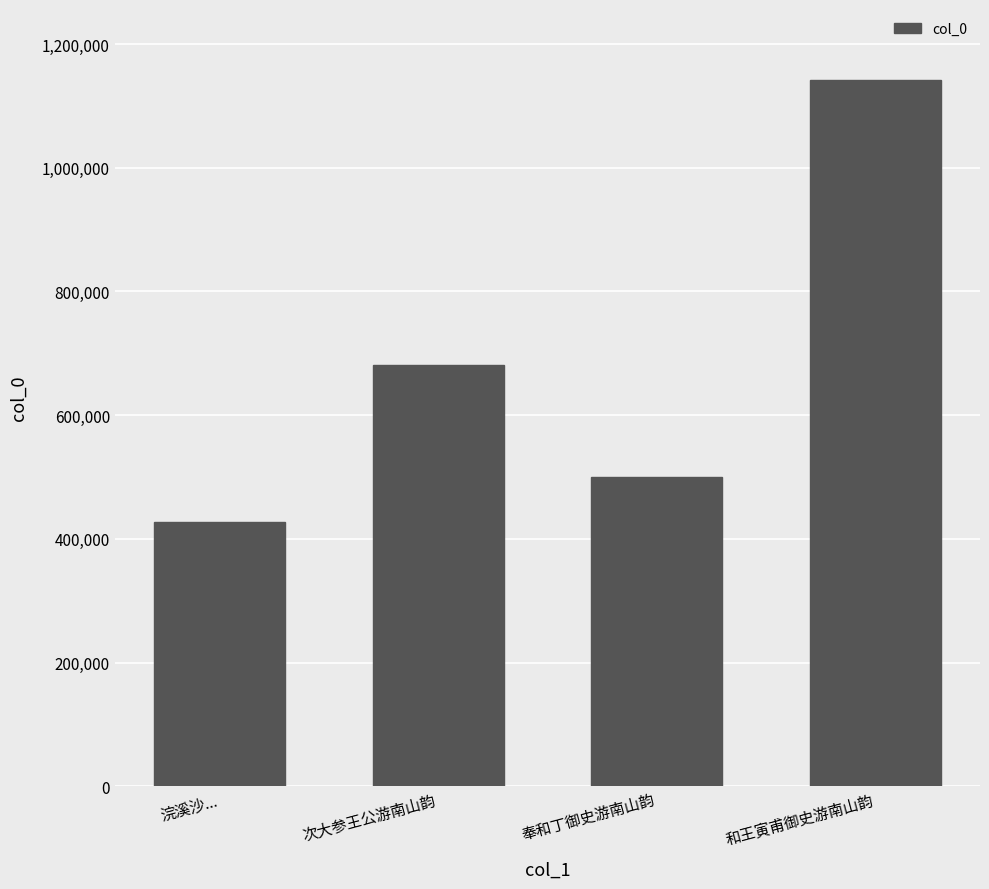

List the labels in order of value, largest first.

和王寅甫御史游南山韵, 次大参王公游南山韵, 奉和丁御史游南山韵, 浣溪沙...